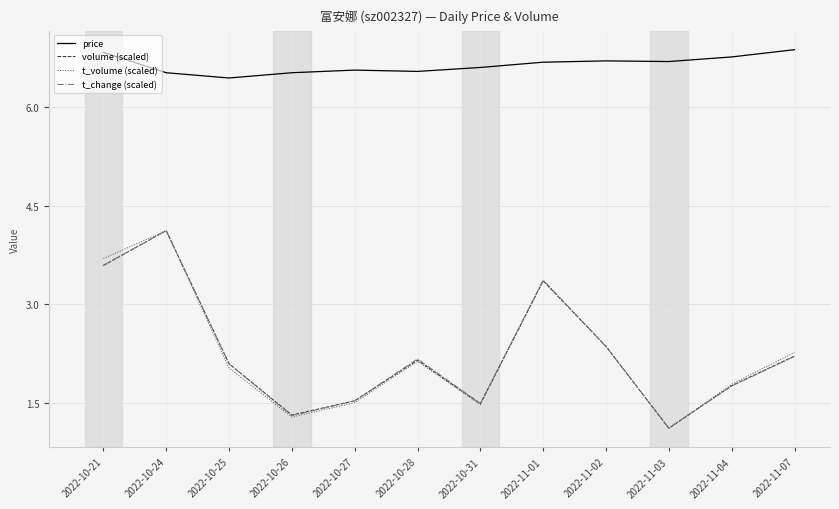

What position from the right is 2022-11-02?

4